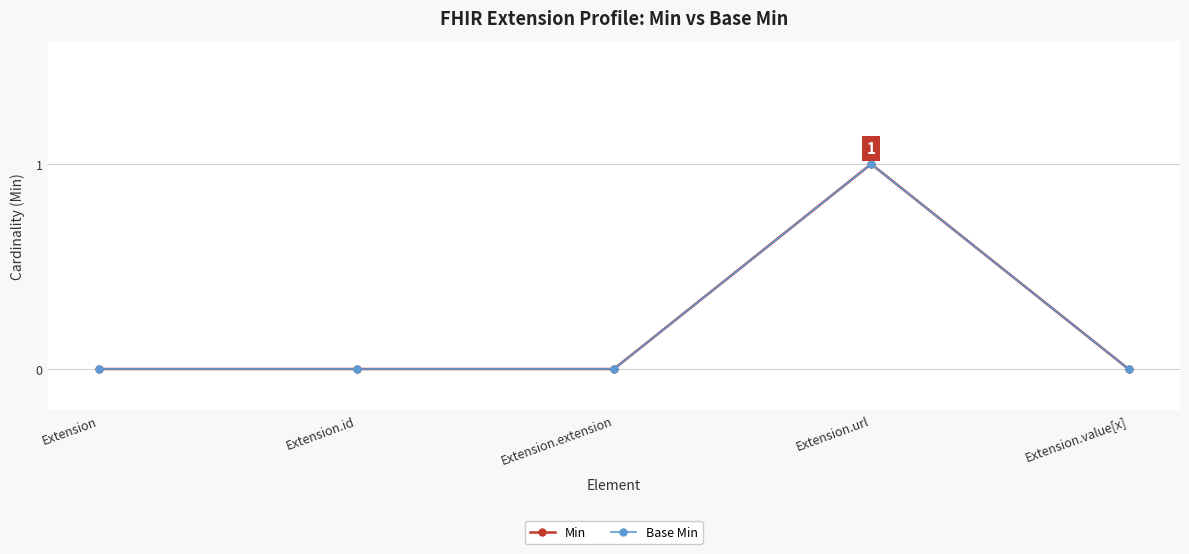

What is the difference between the maximum and minimum values in the Base Min series?

1